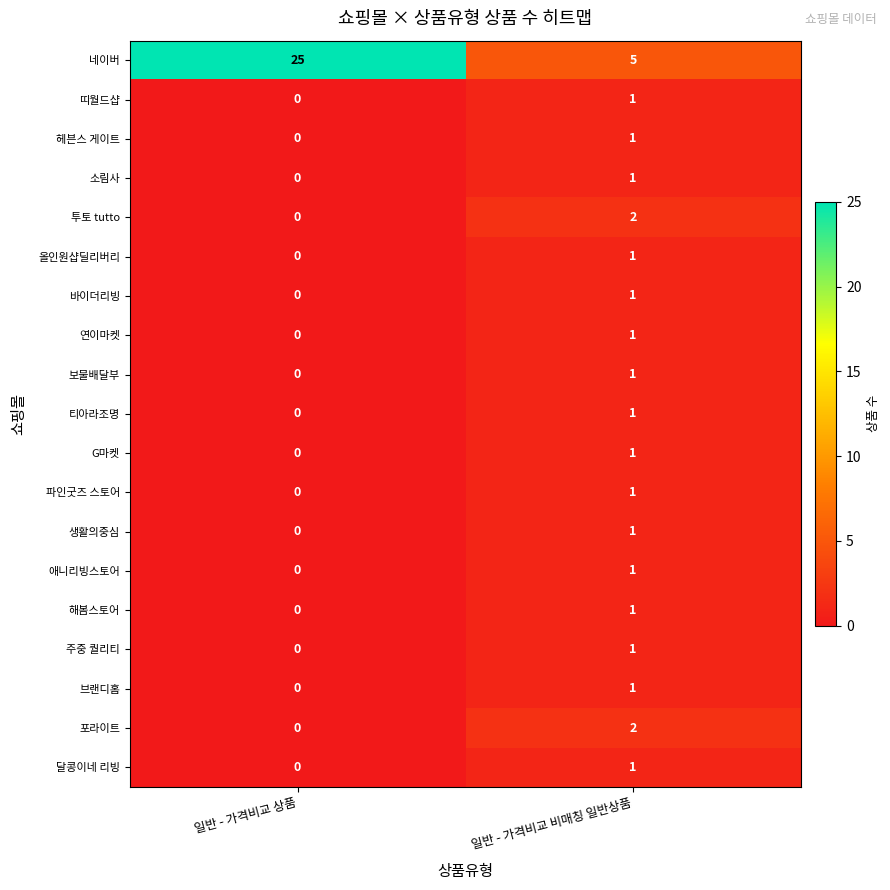

Rank the categories by 바이더리빙 value from highest to lowest.

일반 - 가격비교 비매칭 일반상품, 일반 - 가격비교 상품